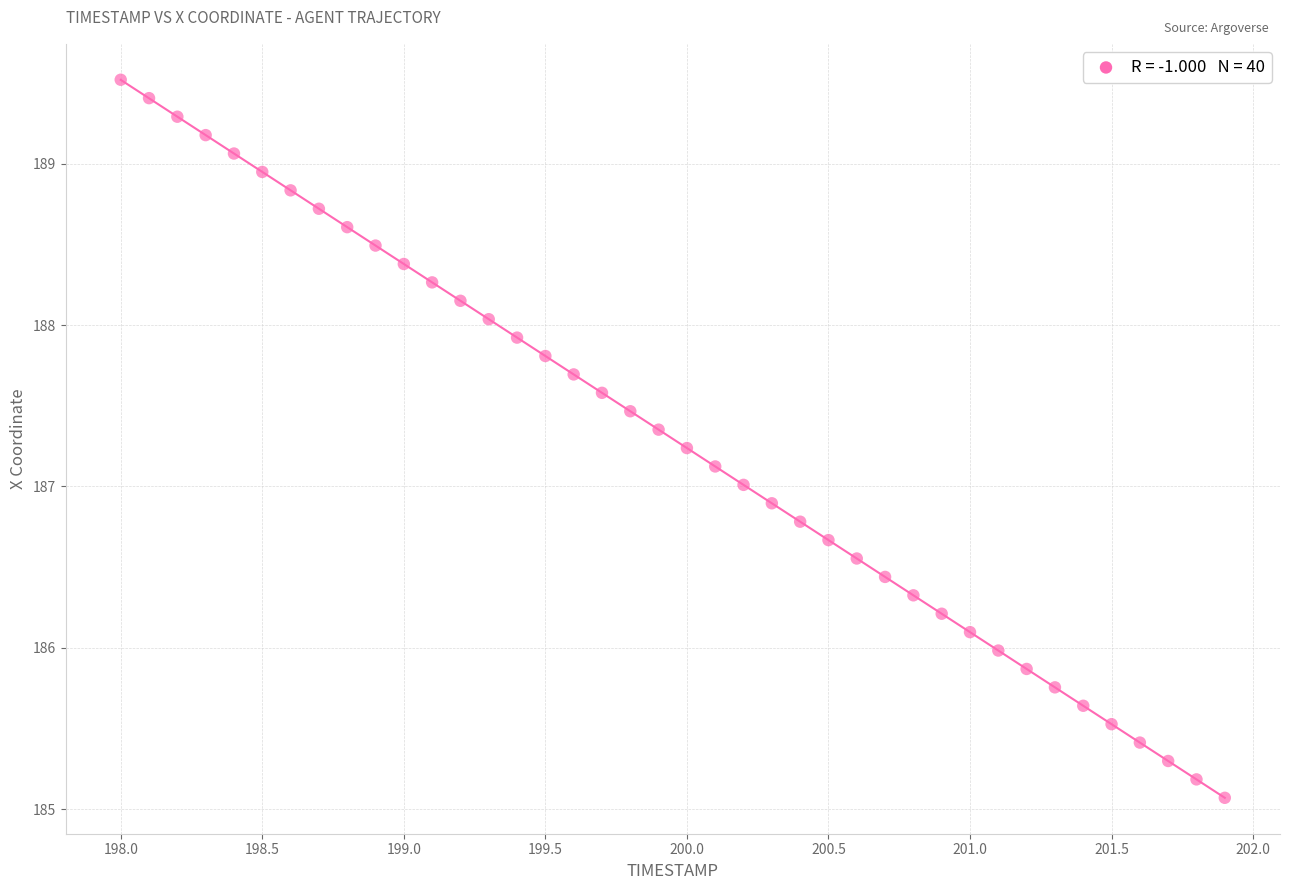

What is the range of X values (max minus min)?

3.9